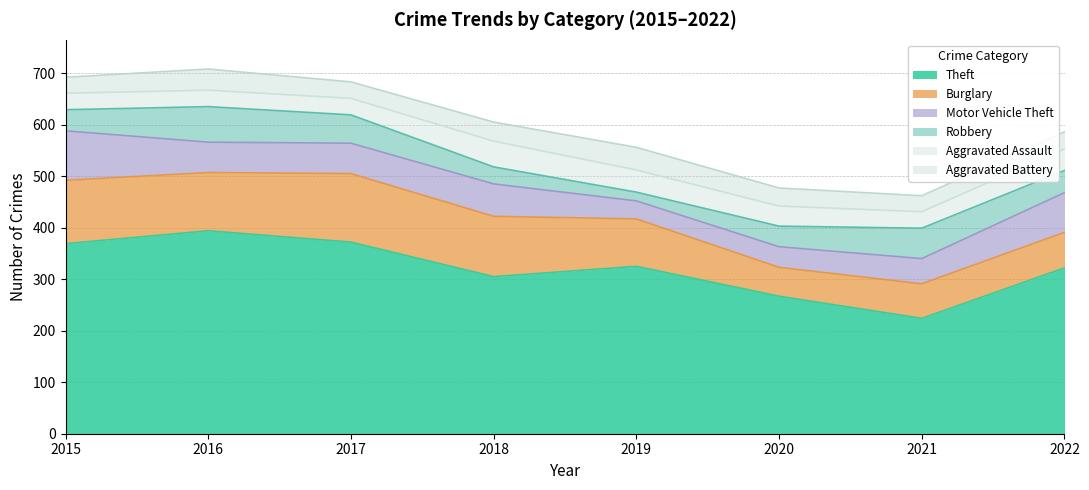

In Burglary, how many points are lower than both neighbors (excluding endpoints)?

2